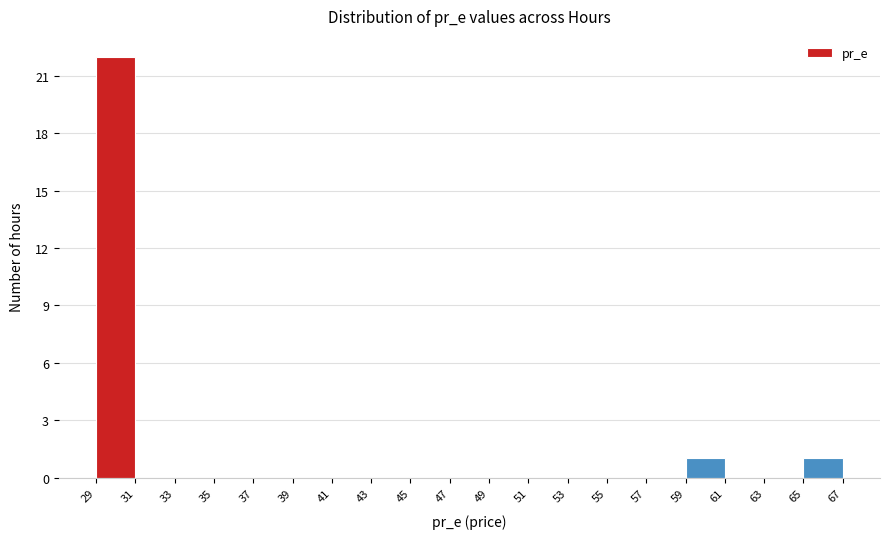

Reading left to right, list every bar in this chart as the range it spans on the x-axis followed by its height. The values are not printed on the chart, so give them approximately, as read against the axis.

29 to 31: 22
31 to 33: 0
33 to 35: 0
35 to 37: 0
37 to 39: 0
39 to 41: 0
41 to 43: 0
43 to 45: 0
45 to 47: 0
47 to 49: 0
49 to 51: 0
51 to 53: 0
53 to 55: 0
55 to 57: 0
57 to 59: 0
59 to 61: 1
61 to 63: 0
63 to 65: 0
65 to 67: 1